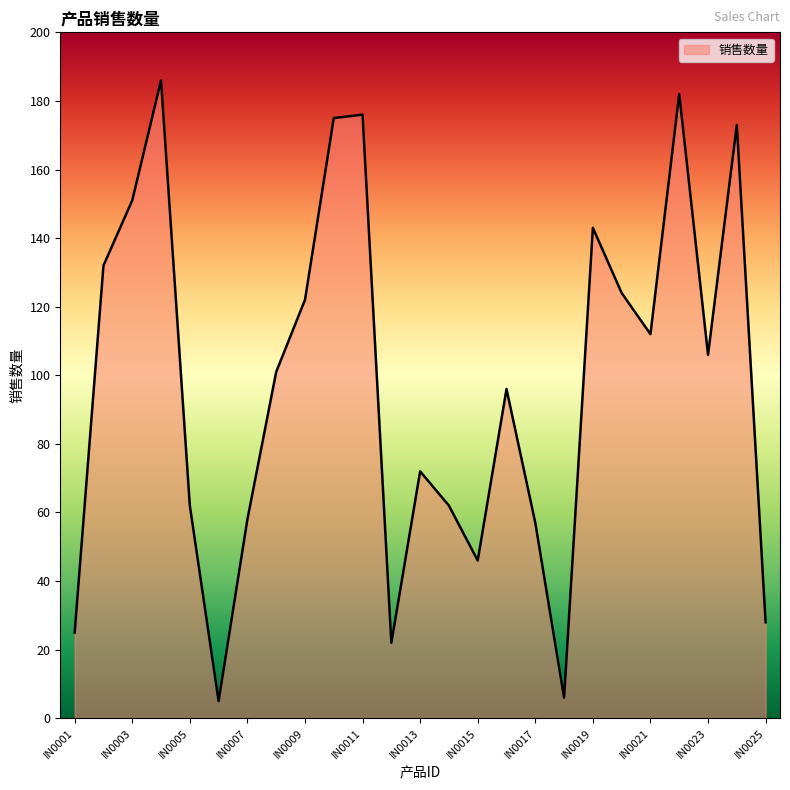

What is the minimum value shown in the chart?

5